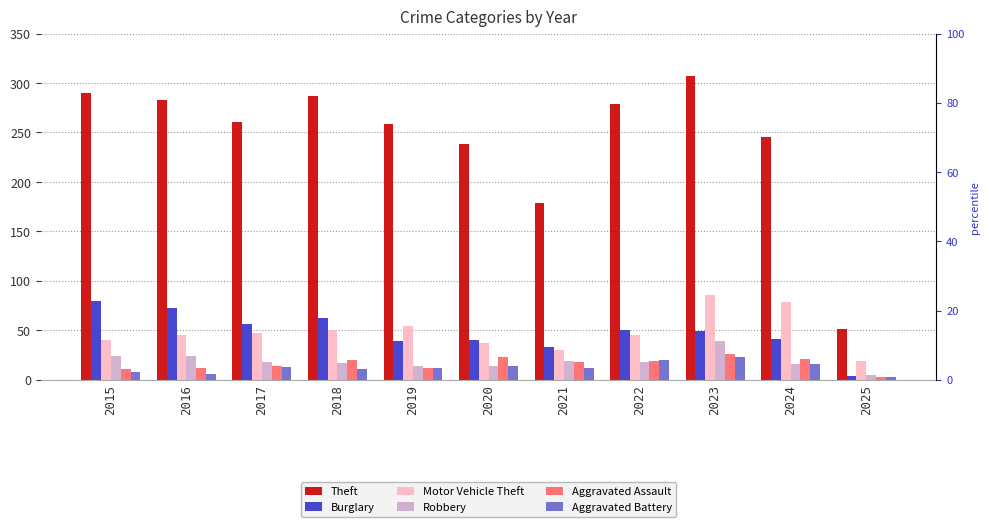

The value of Aggravated Battery at 2021 is 12. True or false?

True